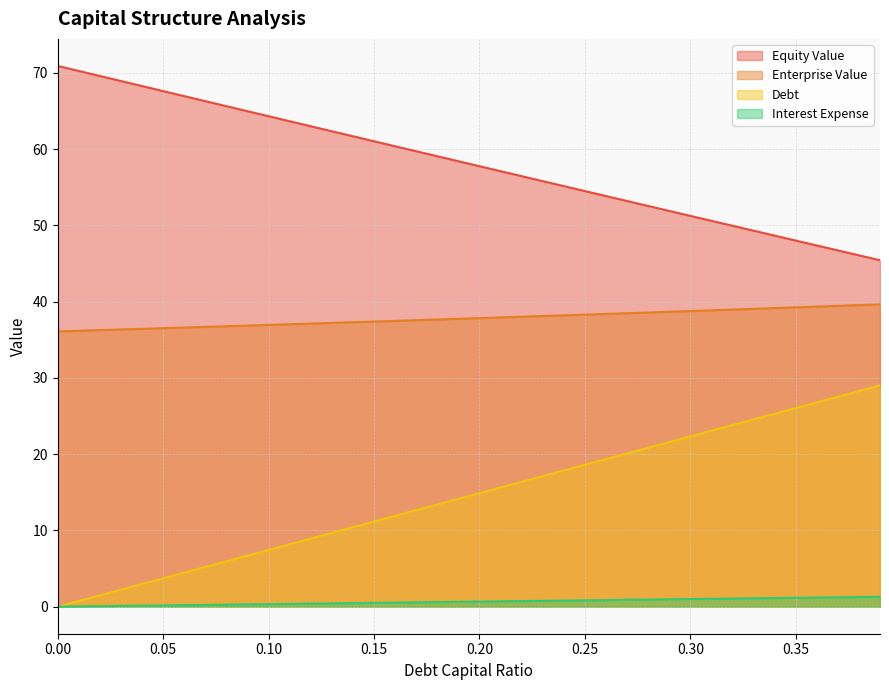

What is the total value across all series at 0.00?

107.0